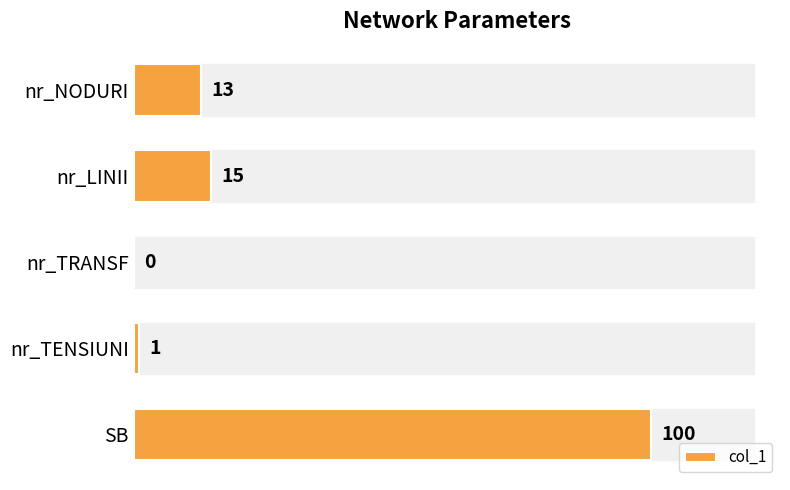

Reading bottom to top, what are all the values shown in this chart?

SB=100	nr_TENSIUNI=1	nr_TRANSF=0	nr_LINII=15	nr_NODURI=13